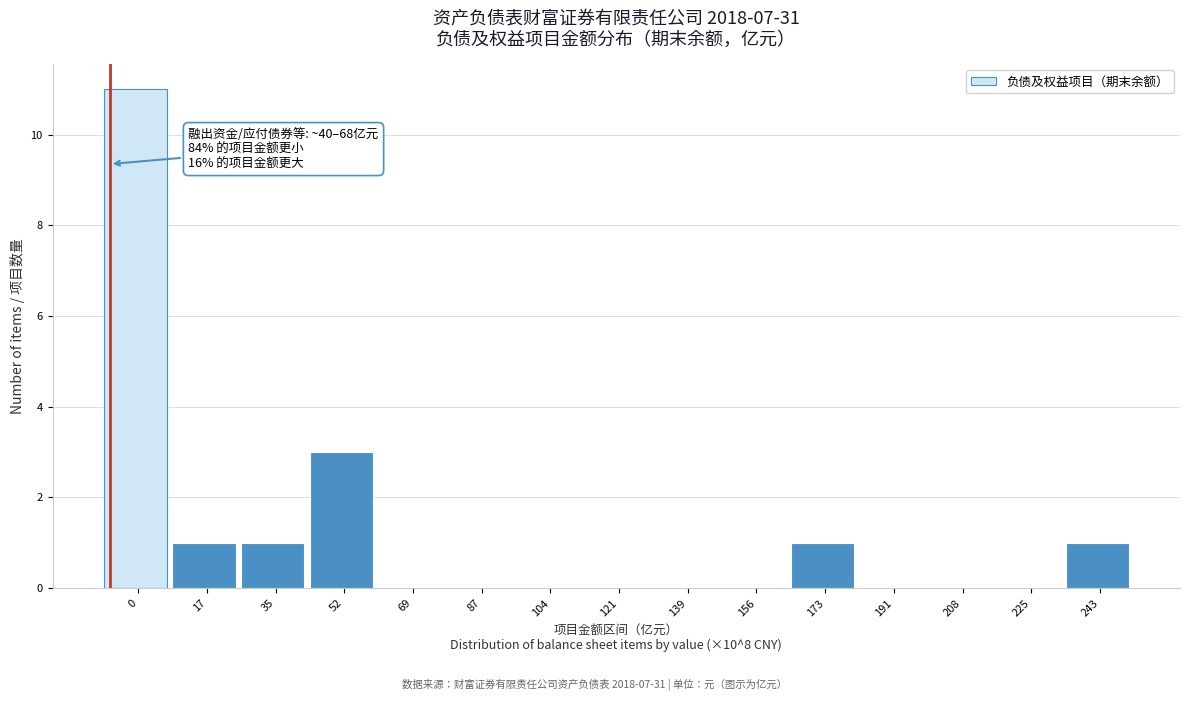

Reading right to left, list all the values displayed in this chart.

243=1	225=0	208=0	191=0	173=1	156=0	139=0	121=0	104=0	87=0	69=0	52=3	35=1	17=1	0=11